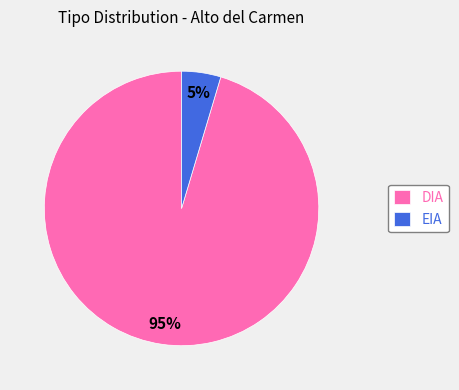

Rank the categories by value from lowest to highest.

EIA, DIA